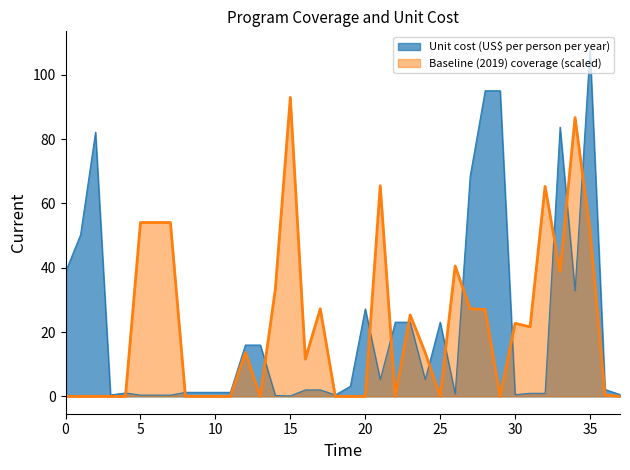

How many values in Baseline (2019) coverage are above zero?

21